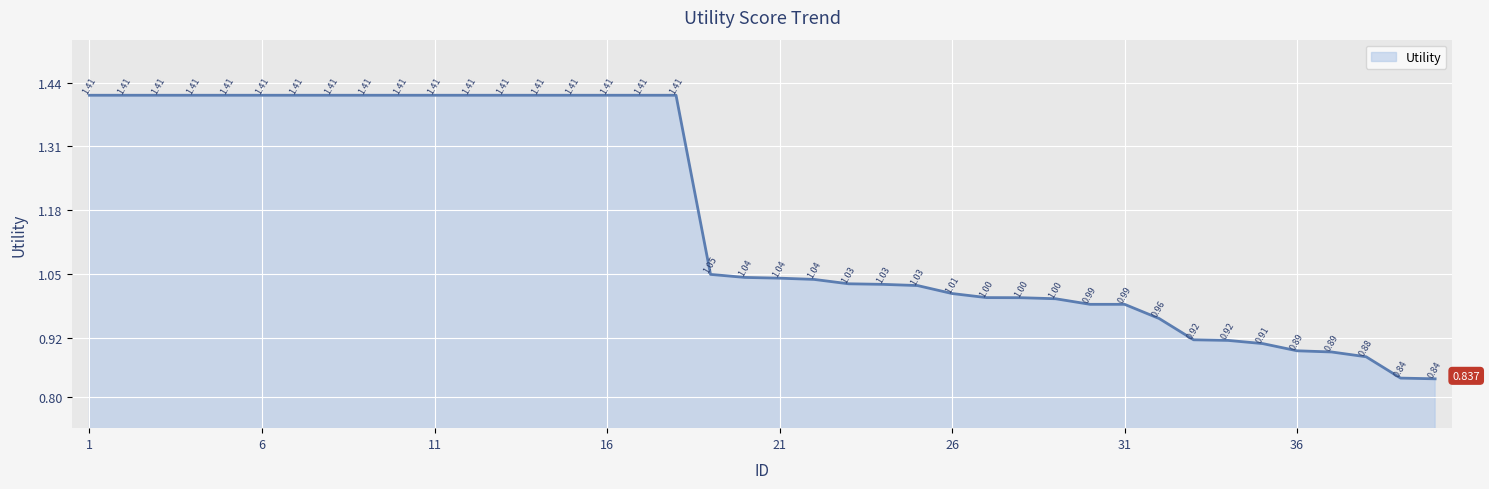

Is this an area chart (filled region under the line)?

Yes